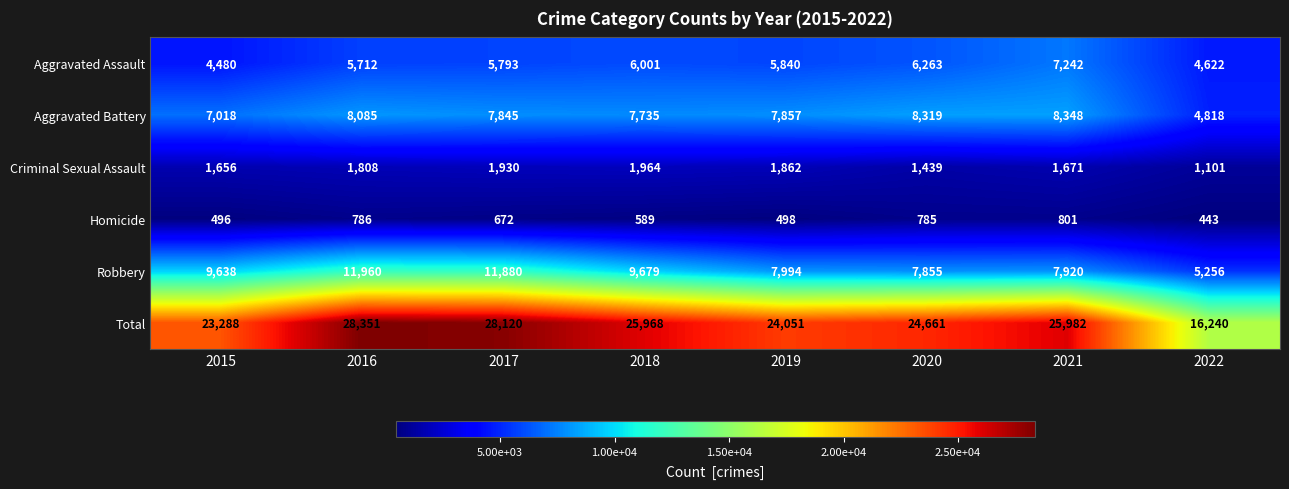

What value does the Aggravated Battery series have at 2017?

7845